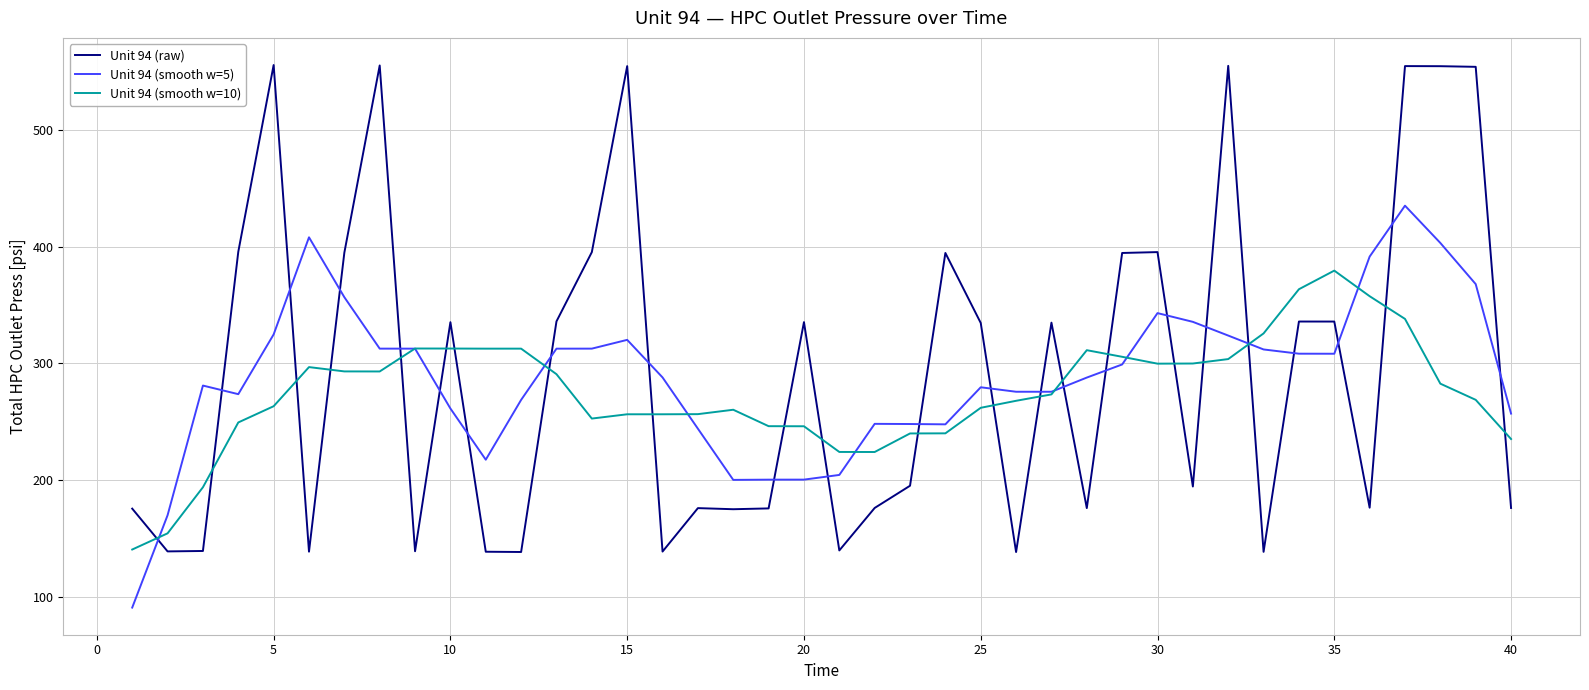

What is the smallest value displayed?

90.7